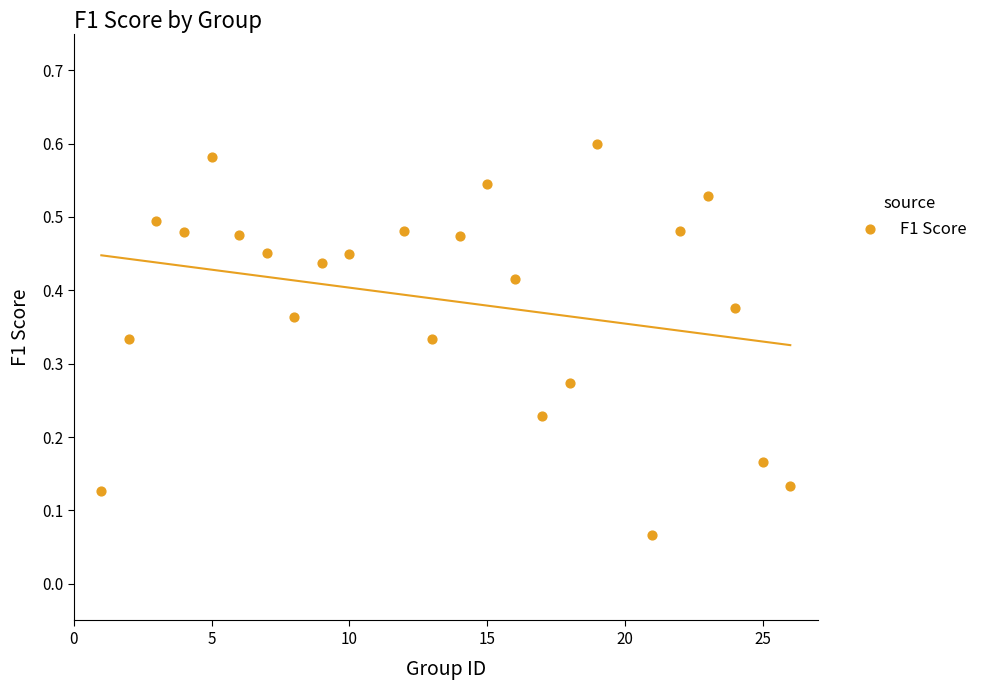

What is the range of X values (max minus min)?

25.0